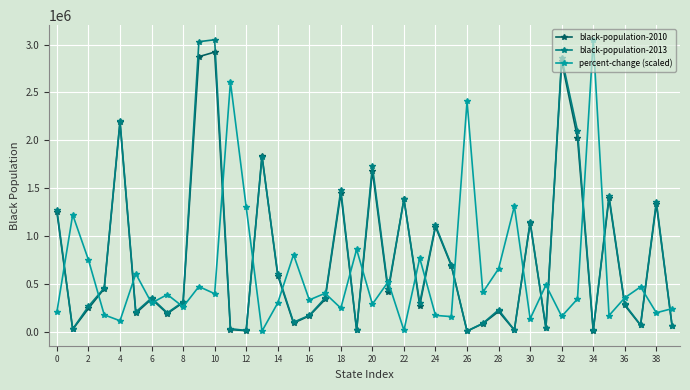

True or false: black-population-2010 and percent-change (scaled) intersect in this chart.

True